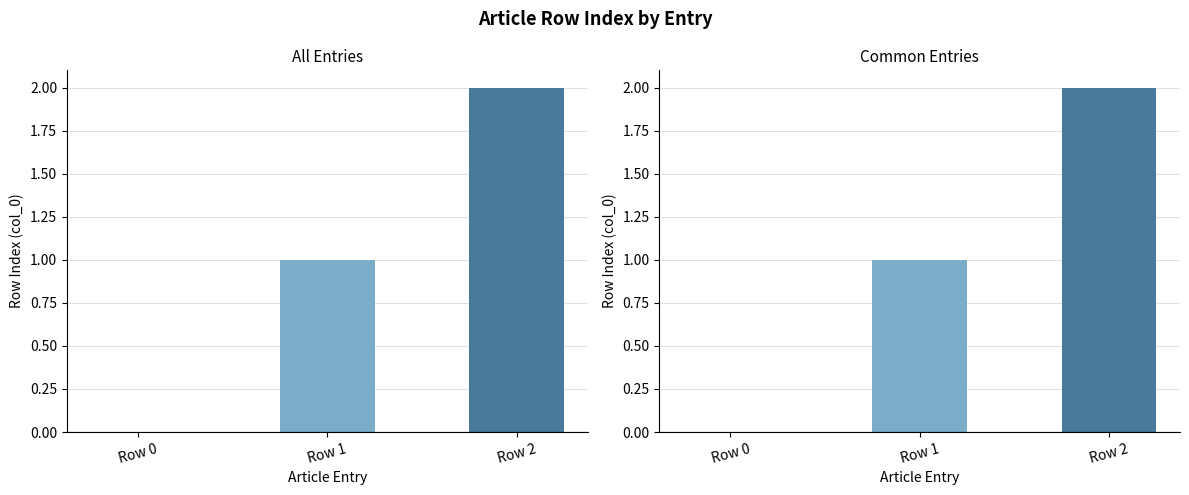

The chart shows a value of 1 at Row 1. True or false?

True